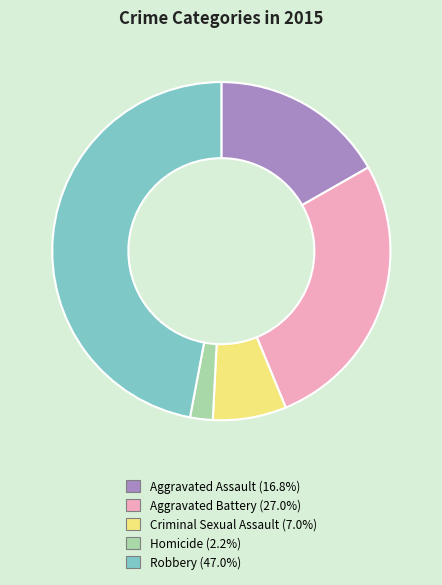

How many slices are in this pie chart?

5